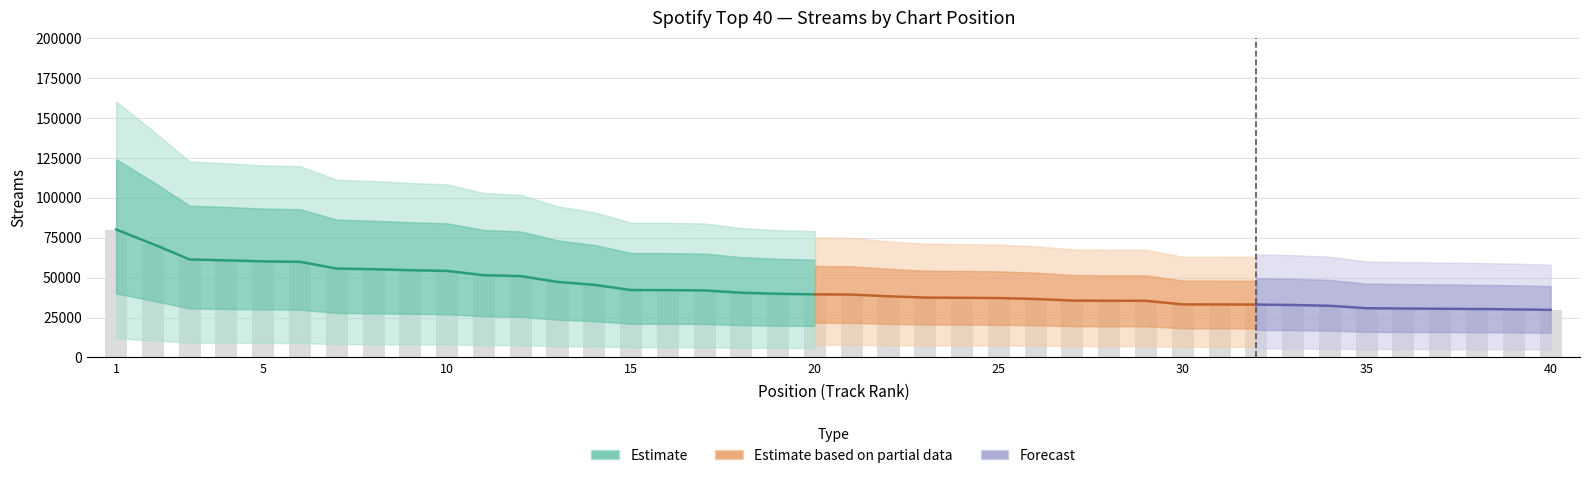

The value at 1 is 124215. True or false?

False